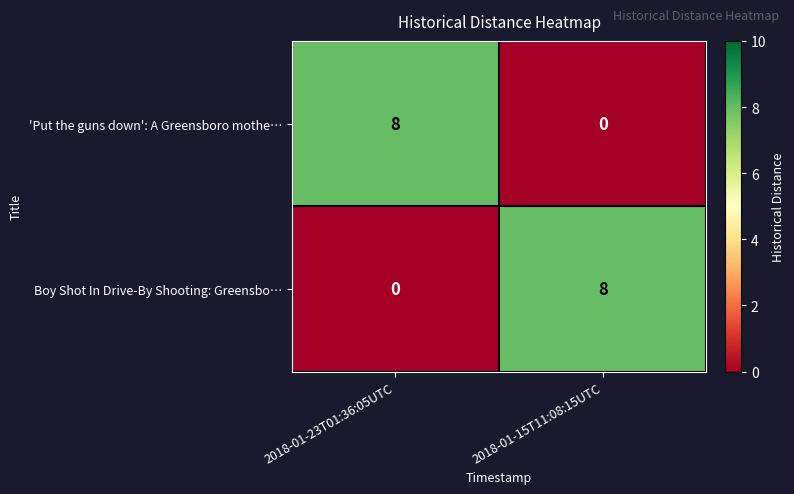

What is the sum of all Boy Shot In Drive-By Shooting: Greensbo… values?

8